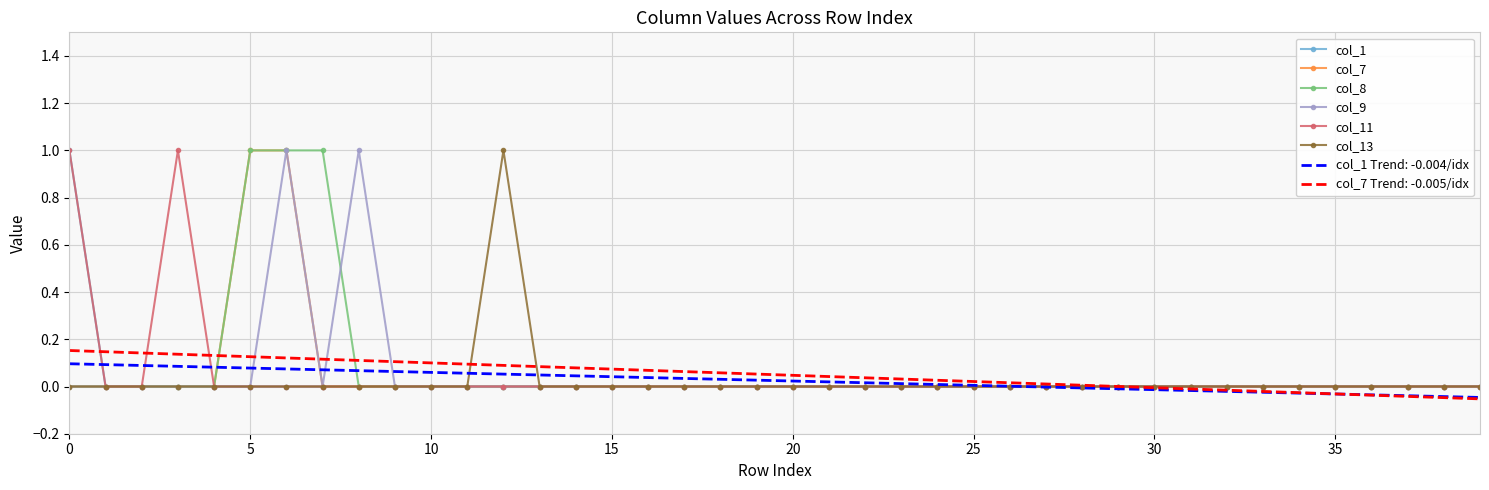

What is the maximum value shown in the chart?

1.0